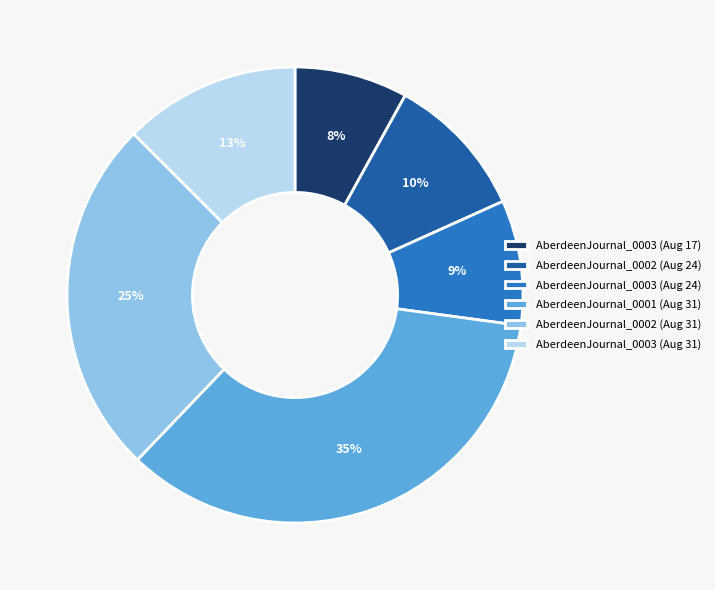

Is it true that AberdeenJournal_0003 (Aug 24) is 9% of the pie?

True